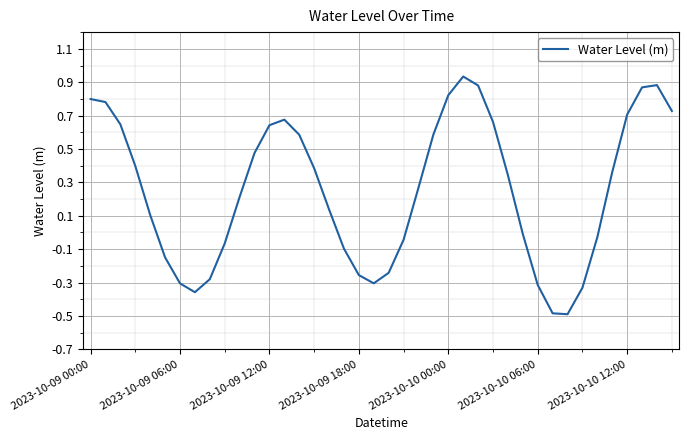

What is the smallest value displayed?

-0.5